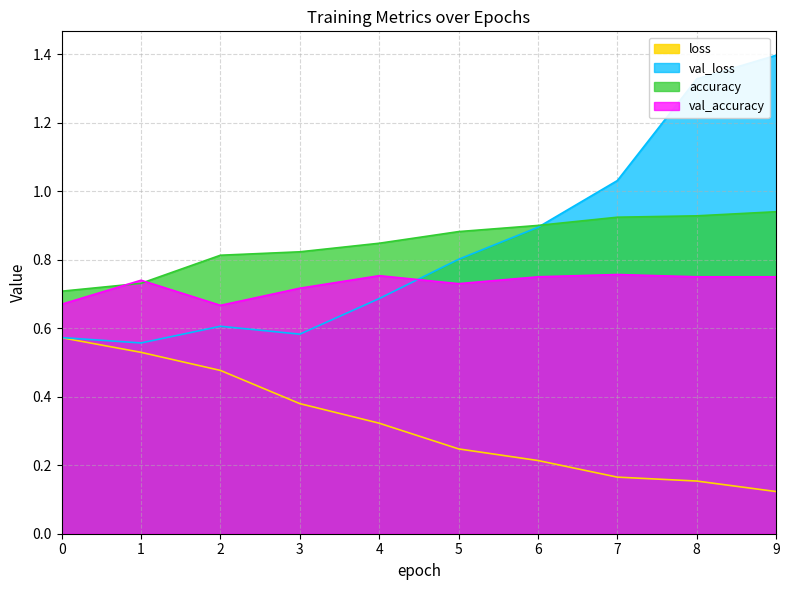

Reading left to right, list all the values displayed in this chart.

loss: 0.6	0.5	0.5	0.4	0.3	0.2	0.2	0.2	0.2	0.1
val_loss: 0.6	0.6	0.6	0.6	0.7	0.8	0.9	1.0	1.3	1.4
accuracy: 0.7	0.7	0.8	0.8	0.8	0.9	0.9	0.9	0.9	0.9
val_accuracy: 0.7	0.7	0.7	0.7	0.8	0.7	0.8	0.8	0.8	0.8